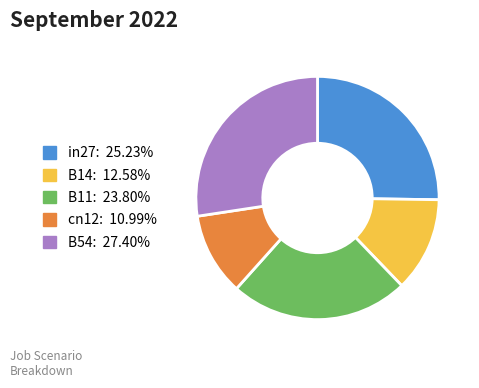

Is the sum of in27 and B11 greater than half?

No